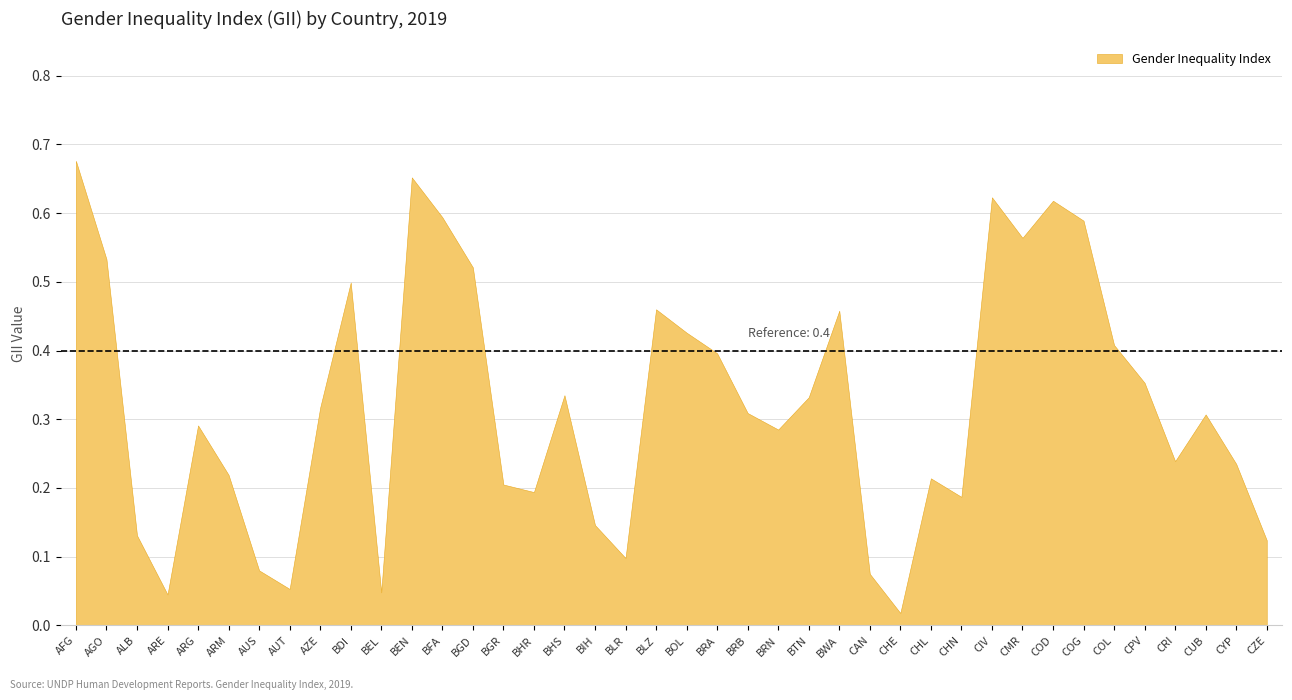

What is the sum of all values?

12.9